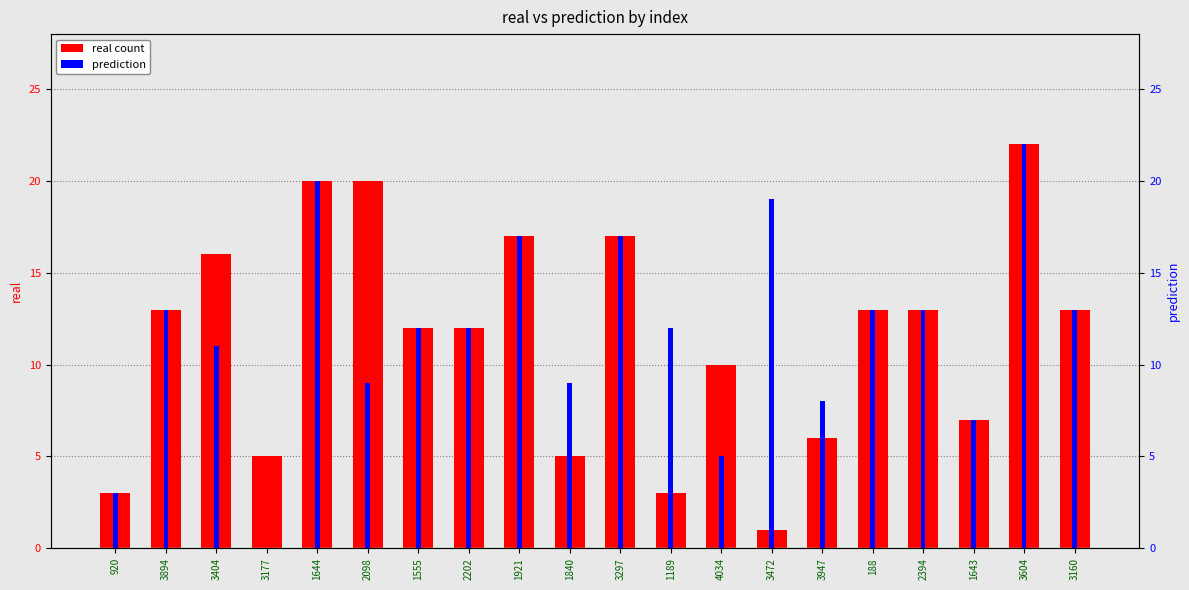

Between 3894 and 2394, which series saw the biggest shift?

real count